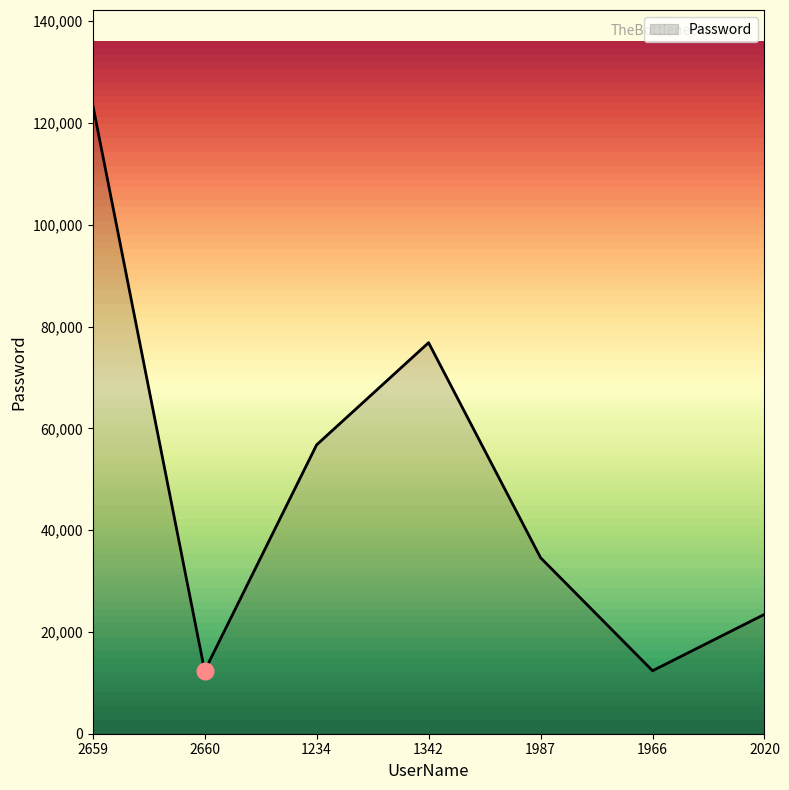

What is the smallest value displayed?

12345